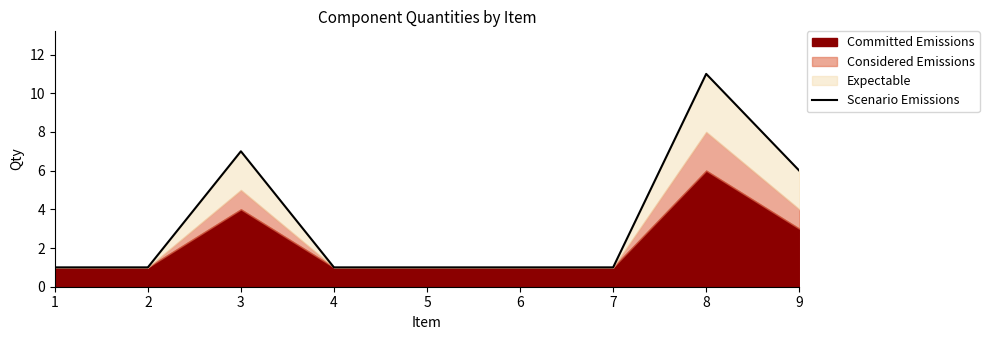

True or false: the data has more than 1 interior local peaks.

True